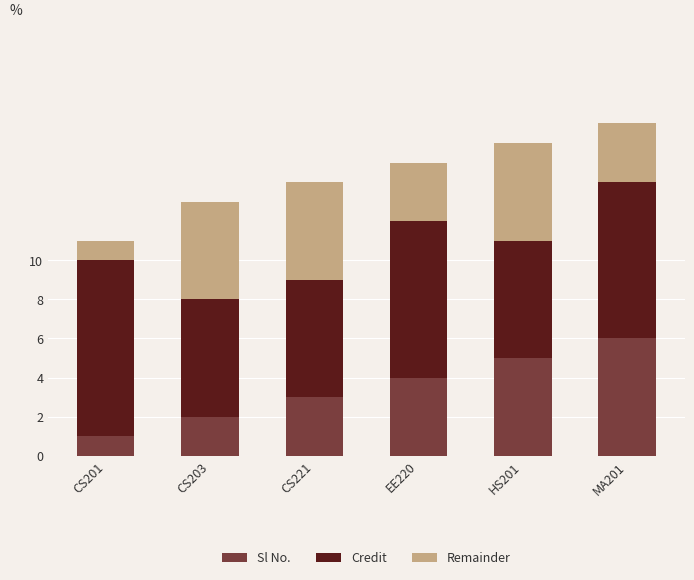

What is the approximate value of Sl No. at EE220?

4